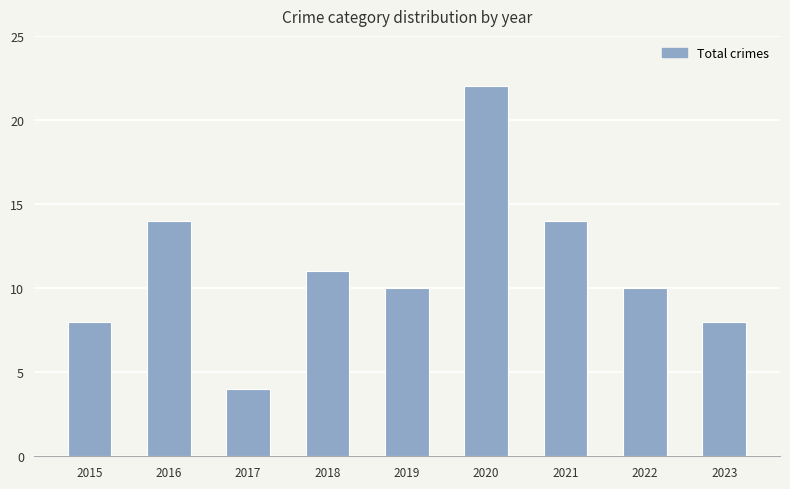

What is the difference between the maximum and second lowest values?

14